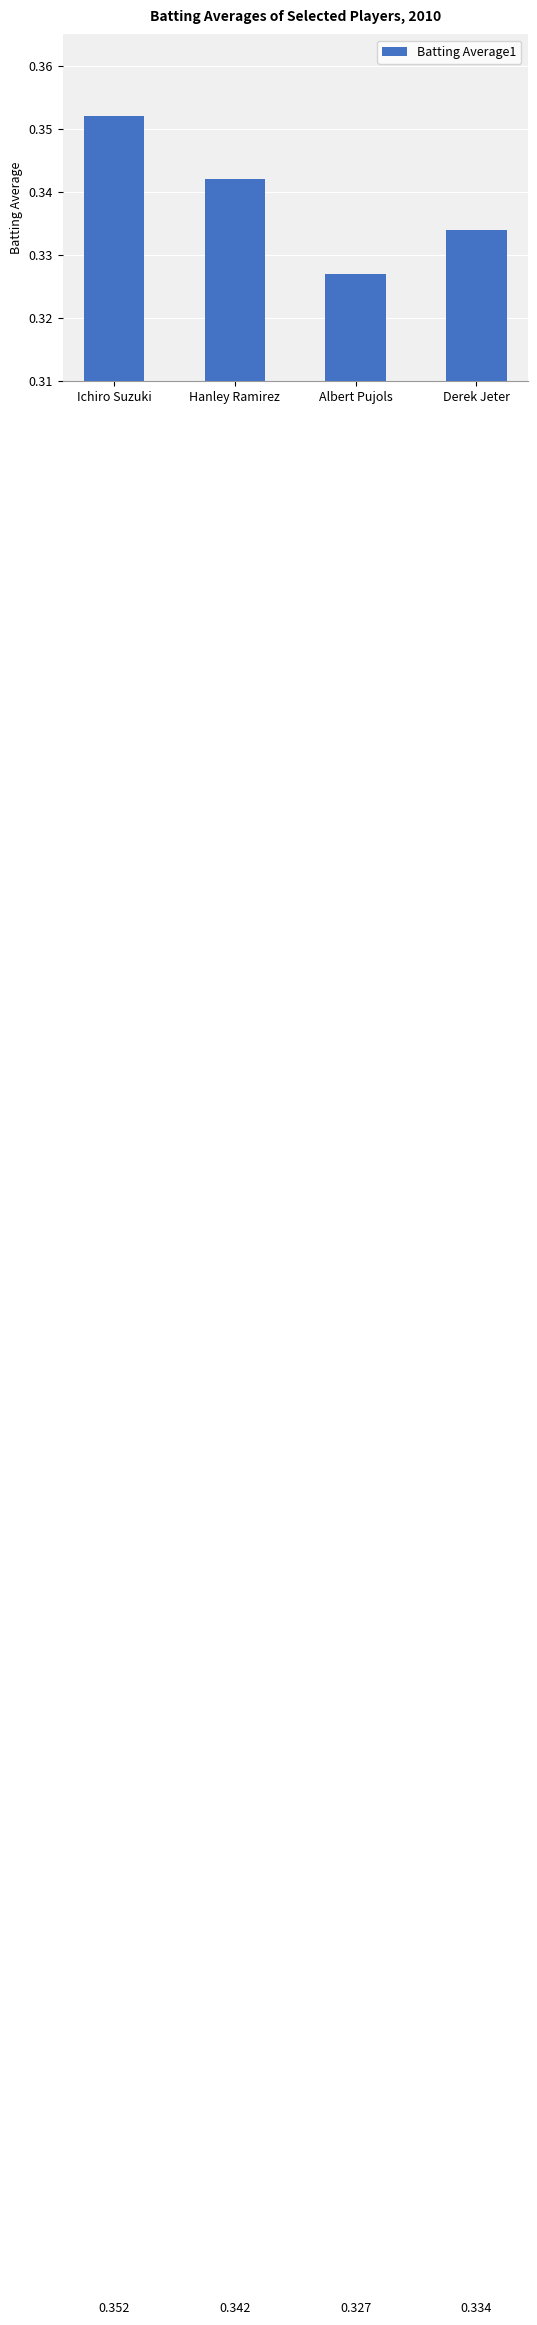

Which label corresponds to the largest value in the chart?

Ichiro Suzuki